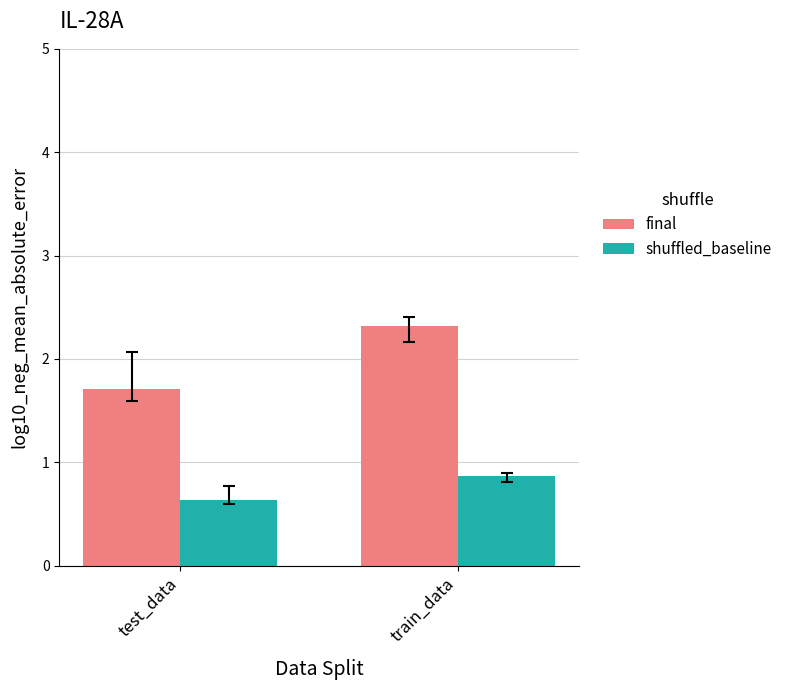

Which label corresponds to the smallest value in the chart?

test_data